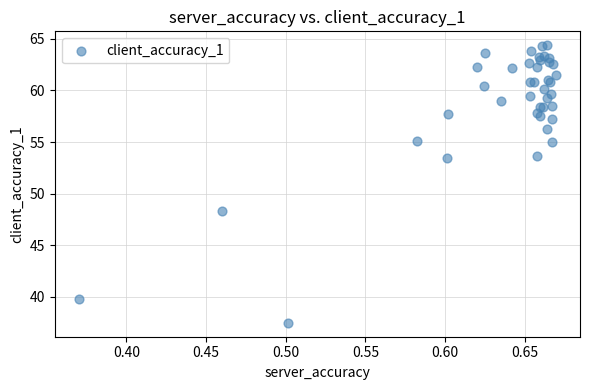

What Y value in the scatter plot is closest to 50?

48.3